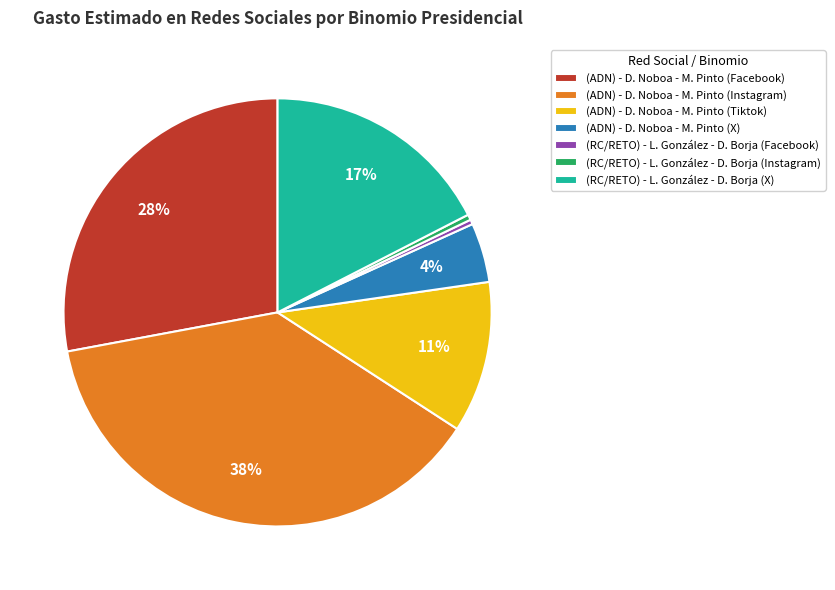

To the nearest percent, what is the difference between the (RC/RETO) - L. González - D. Borja (Instagram) and (ADN) - D. Noboa - M. Pinto (Tiktok) slice percentages?

11%